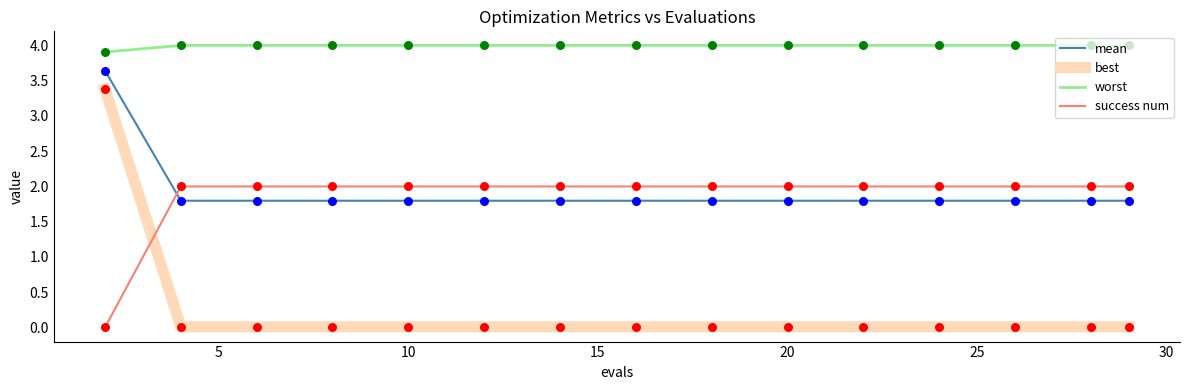

Which series has the largest total across all categories?

worst